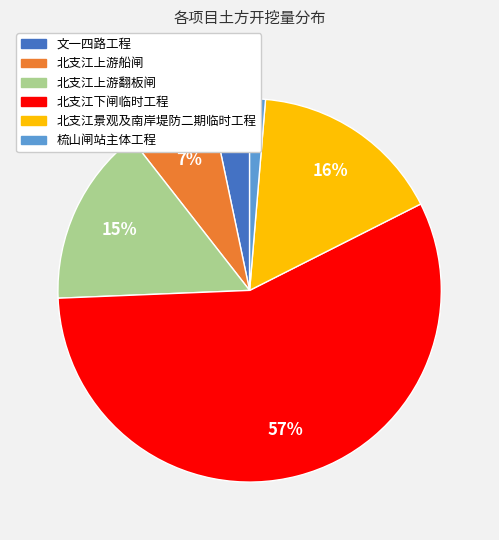

How many slices are in this pie chart?

6